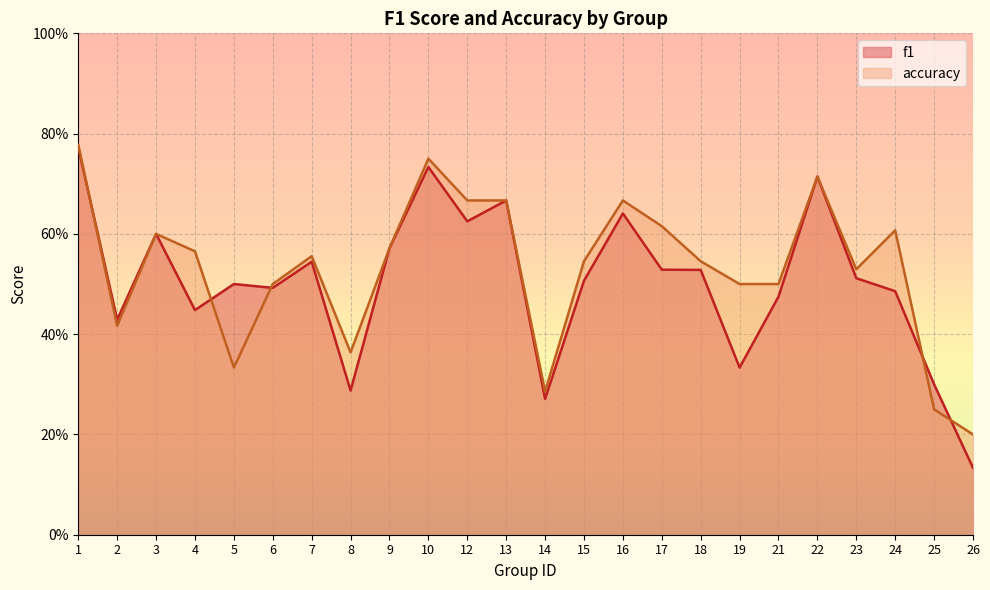

Reading left to right, what are all the values shown in this chart?

f1: 1=0.8	2=0.4	3=0.6	4=0.4	5=0.5	6=0.5	7=0.5	8=0.3	9=0.6	10=0.7	12=0.6	13=0.7	14=0.3	15=0.5	16=0.6	17=0.5	18=0.5	19=0.3	21=0.5	22=0.7	23=0.5	24=0.5	25=0.3	26=0.1
accuracy: 1=0.8	2=0.4	3=0.6	4=0.6	5=0.3	6=0.5	7=0.6	8=0.4	9=0.6	10=0.8	12=0.7	13=0.7	14=0.3	15=0.5	16=0.7	17=0.6	18=0.5	19=0.5	21=0.5	22=0.7	23=0.5	24=0.6	25=0.2	26=0.2